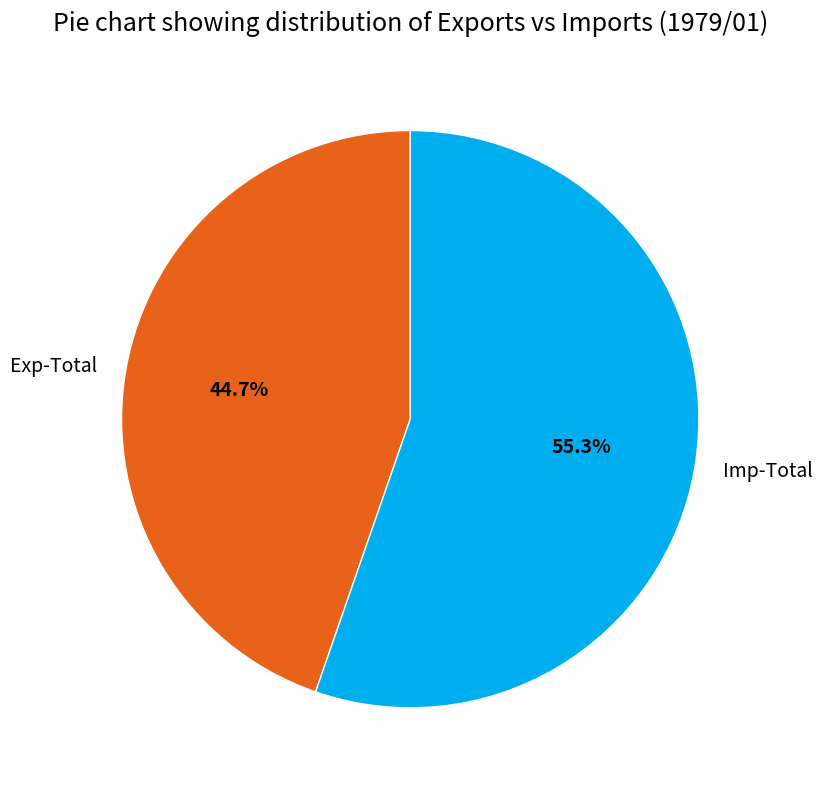

Is it true that Exp-Total is 60% of the pie?

False